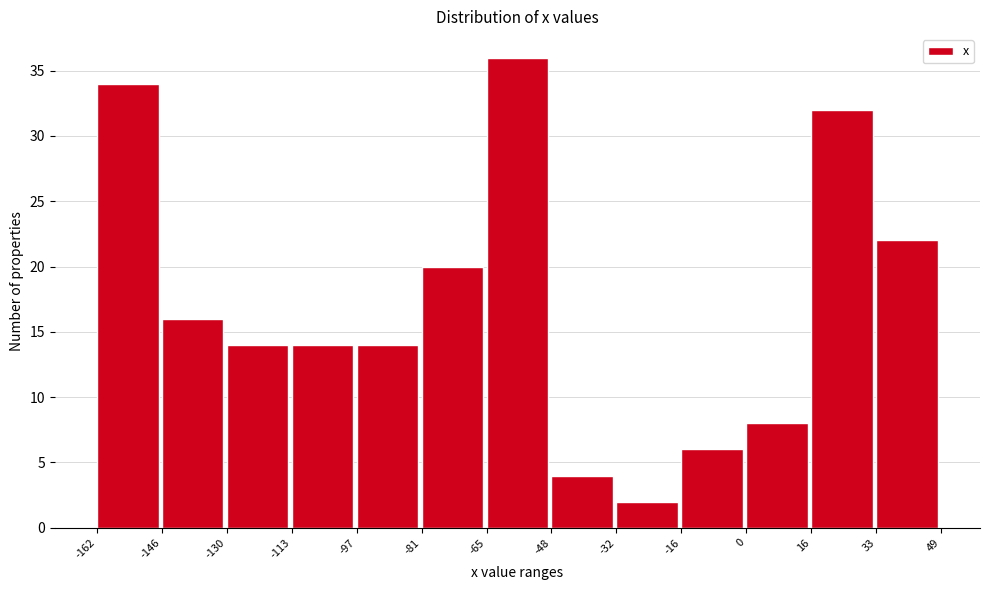

Reading left to right, list every bar in this chart as the range it spans on the x-axis followed by its height. The values are not printed on the chart, so give them approximately, as read against the axis.

-162 to -146: 34
-146 to -130: 16
-130 to -113: 14
-113 to -97: 14
-97 to -81: 14
-81 to -65: 20
-65 to -48: 36
-48 to -32: 4
-32 to -16: 2
-16 to 0: 6
0 to 16: 8
16 to 33: 32
33 to 49: 22